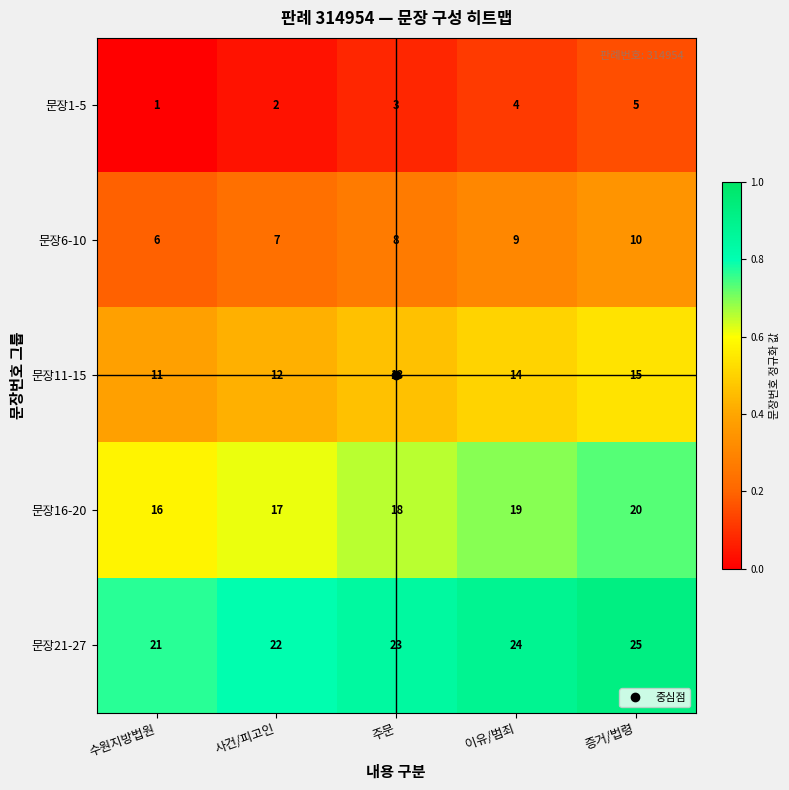

What is the greatest value displayed?

25